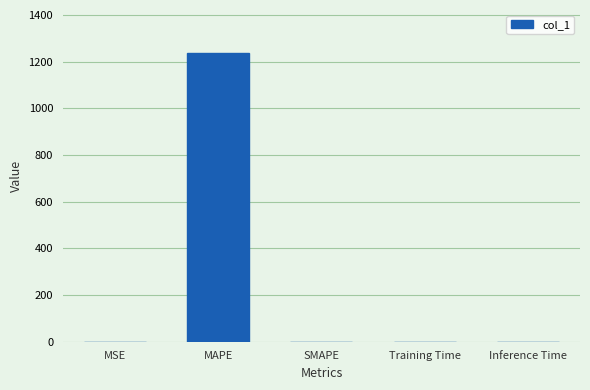

Between MSE and MAPE, which is larger?

MAPE